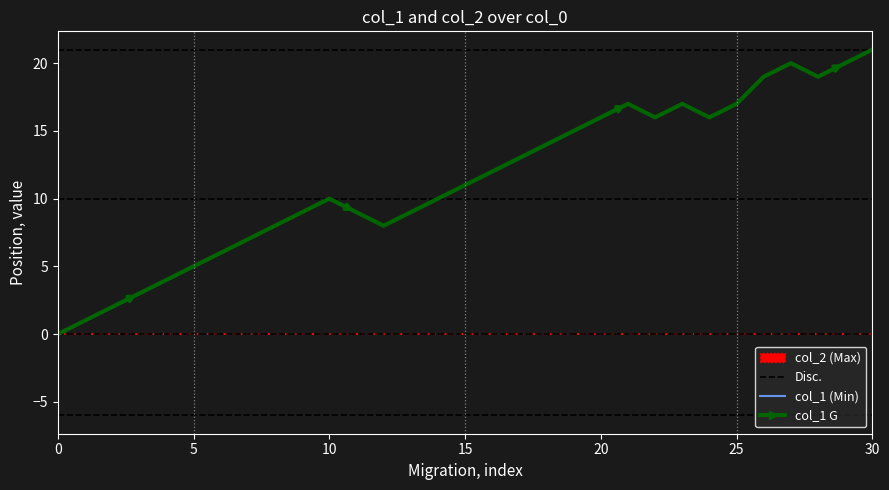

Is this an area chart (filled region under the line)?

No